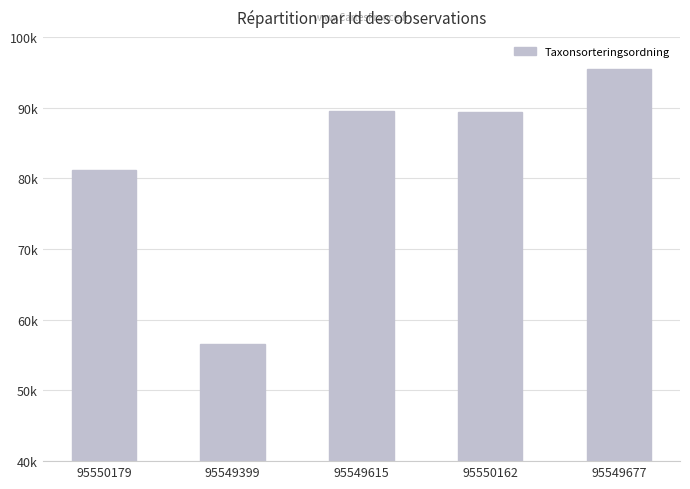

Approximately how many times larger is the value at 95549677 compared to 95549615?

1.1